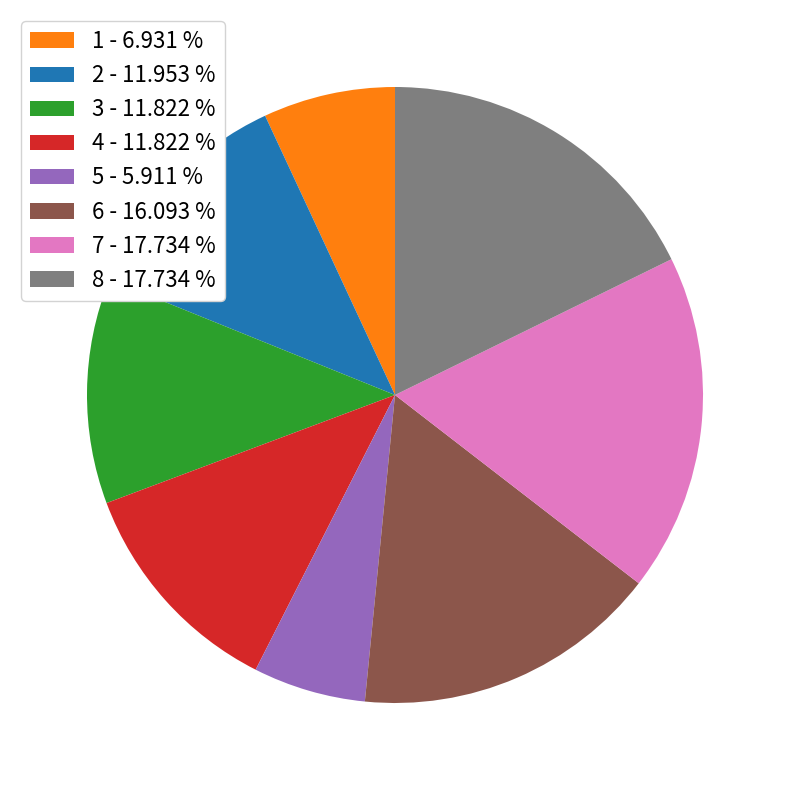

Which slice is the smallest?

5